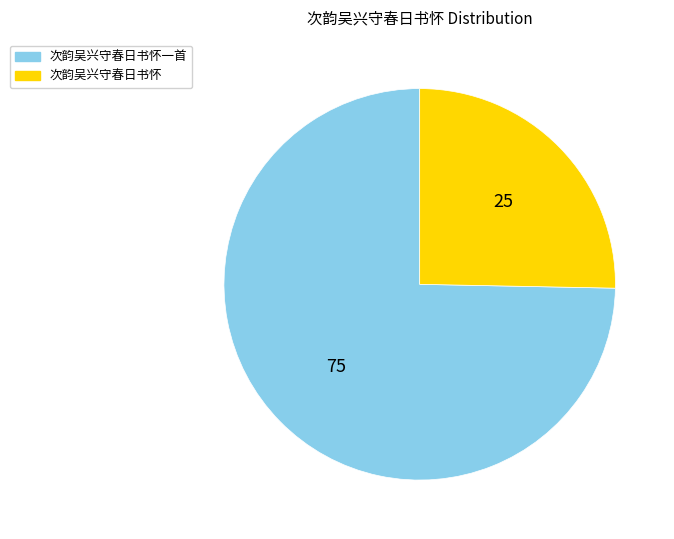

Is 次韵吴兴守春日书怀 the majority of the pie?

No